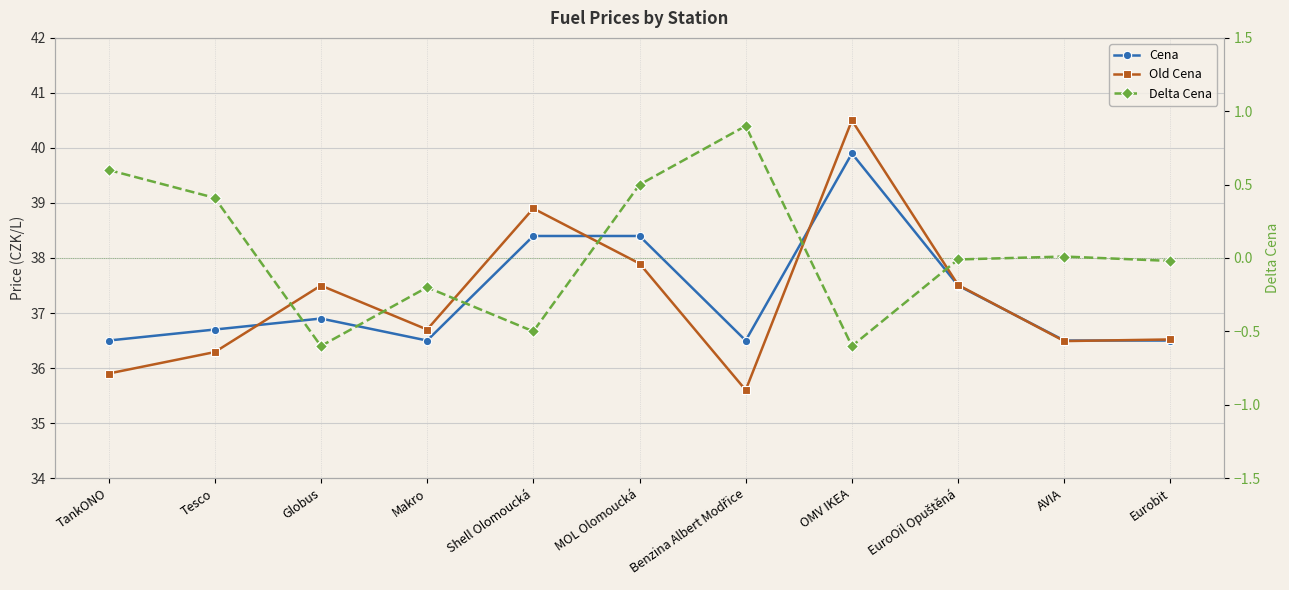

What position from the right is Shell Olomoucká?

7